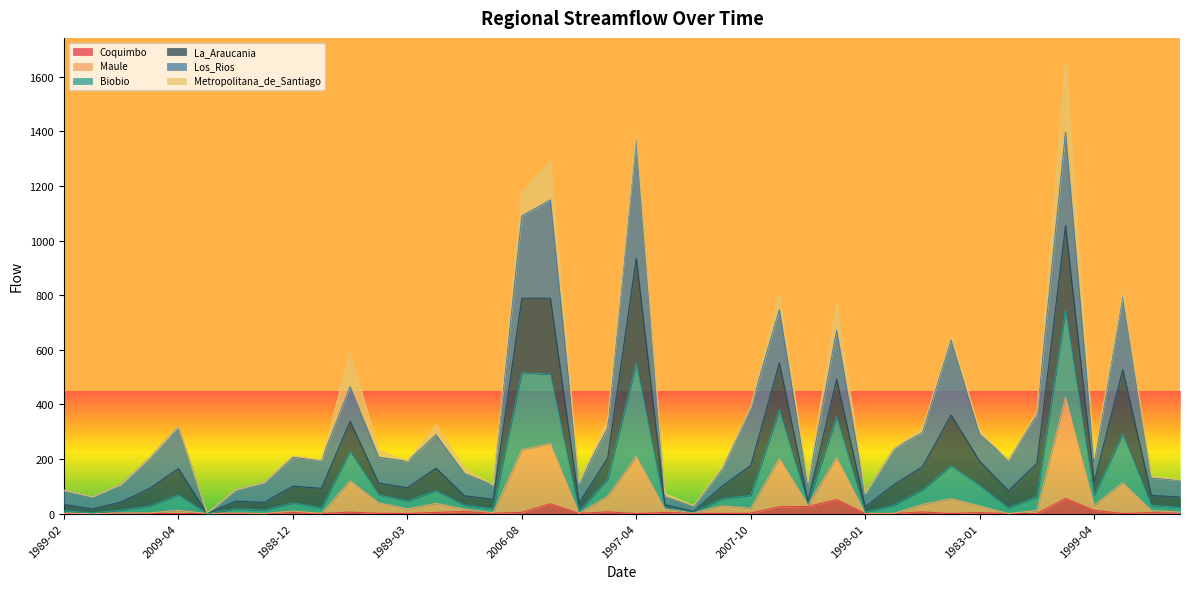

Is the value of Coquimbo at 2005-08 greater than the value of Biobio at 1998-10?

Yes